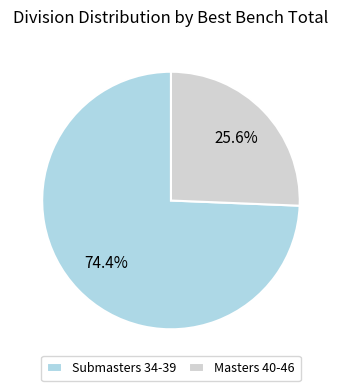

How many segments does this pie chart have?

2